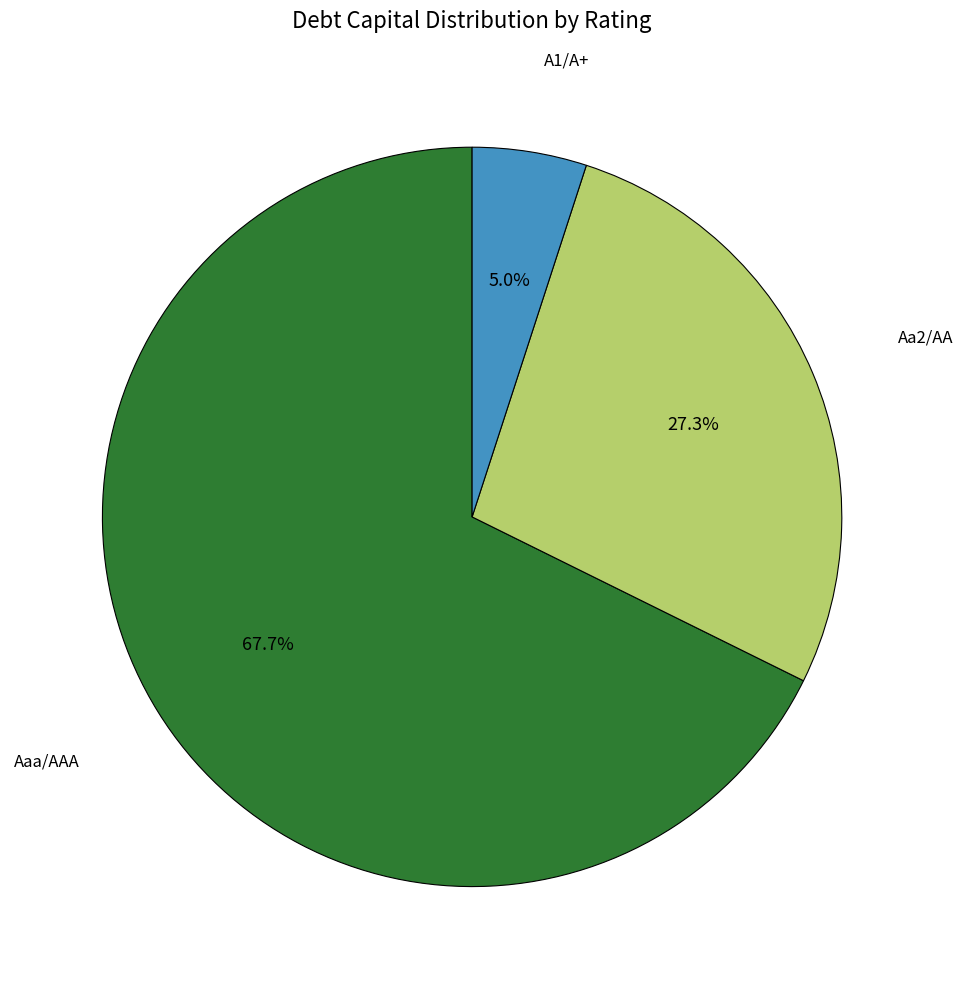

To the nearest percent, what is the difference between the largest and smallest slice percentages?

63%